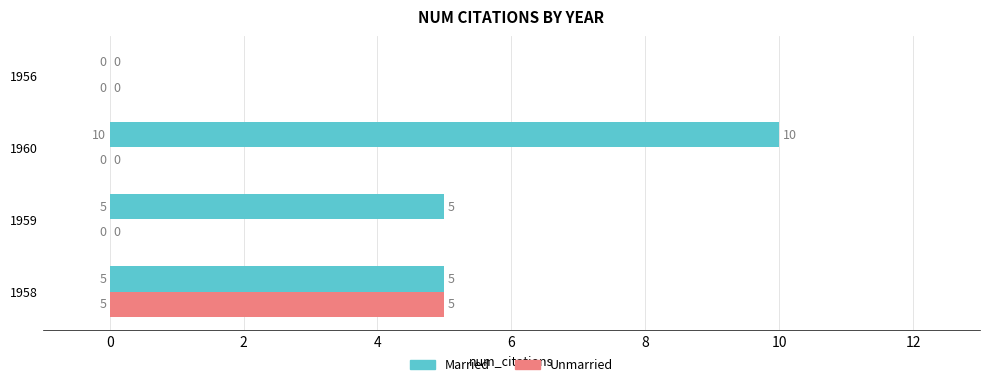

Which series has the largest total across all categories?

Married